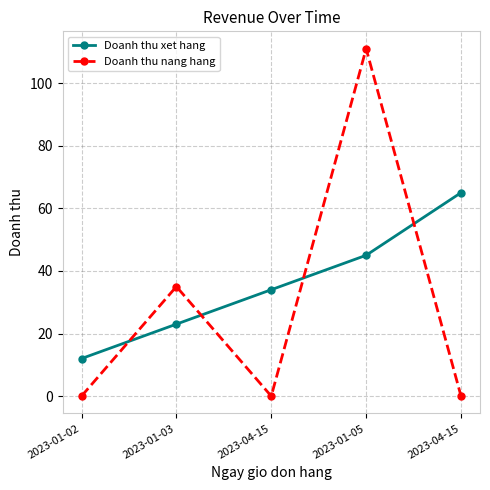

Reading right to left, transcribe all the data shown in this chart.

Doanh thu xet hang: 65	45	34	23	12
Doanh thu nang hang: 0	111	0	35	0